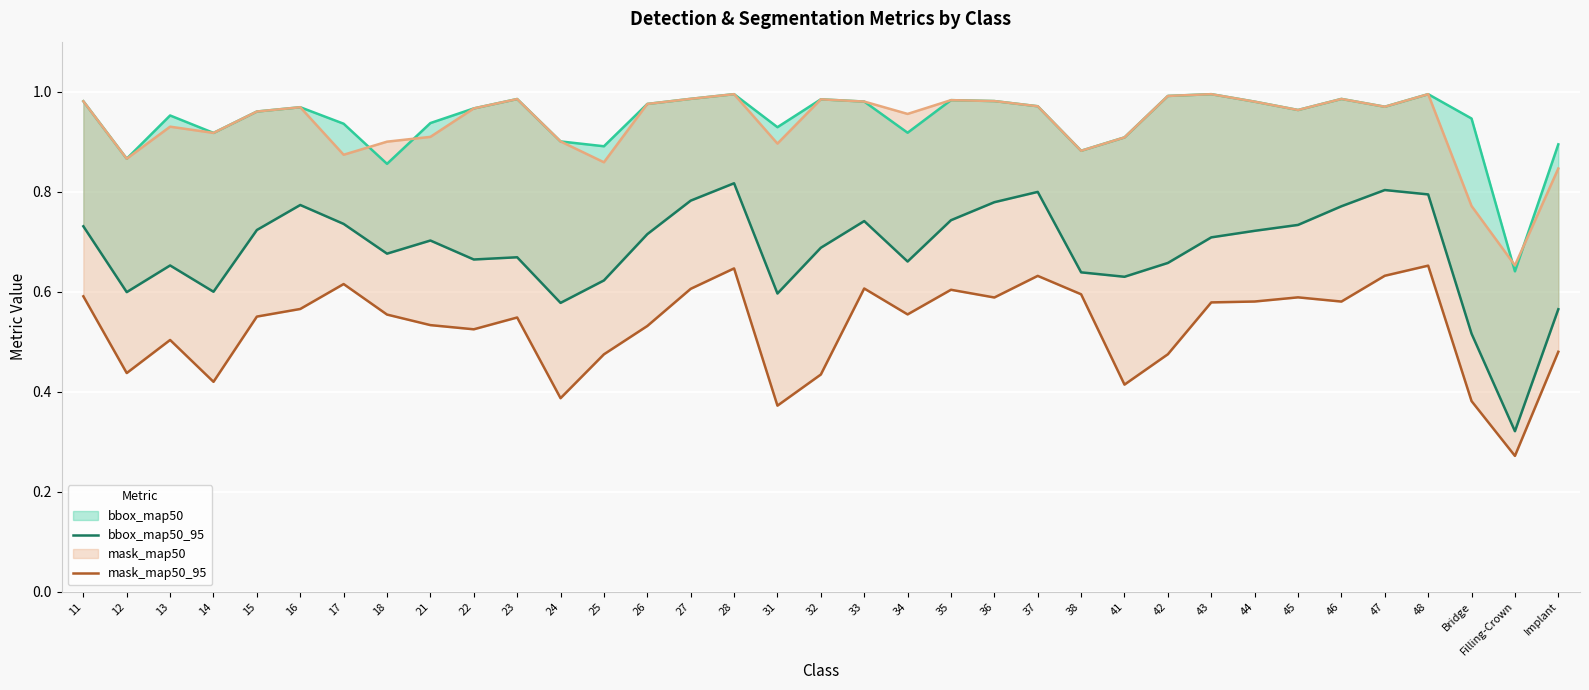

What is the value of the mask_map50_95 point at the 17th from the left?

0.4